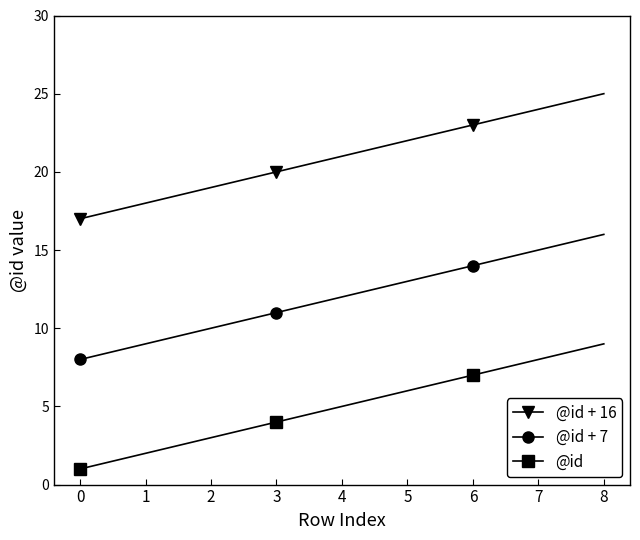

True or false: @id has a value of 1 at 0.

True